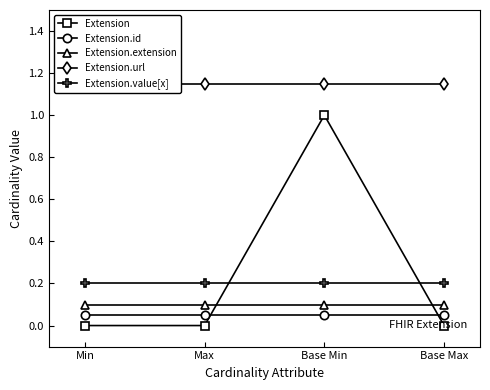

Which series has the largest total across all categories?

Extension.url